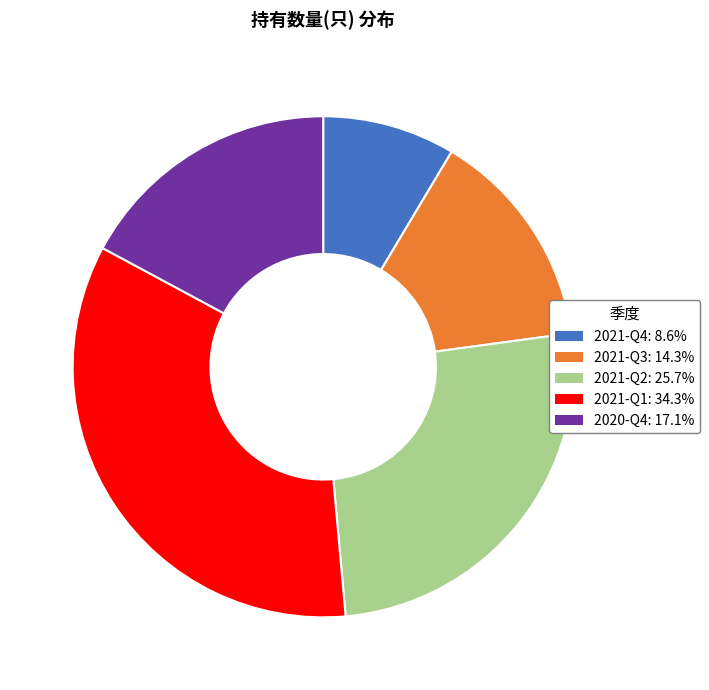

What is the smallest slice in the pie chart?

2021-Q4